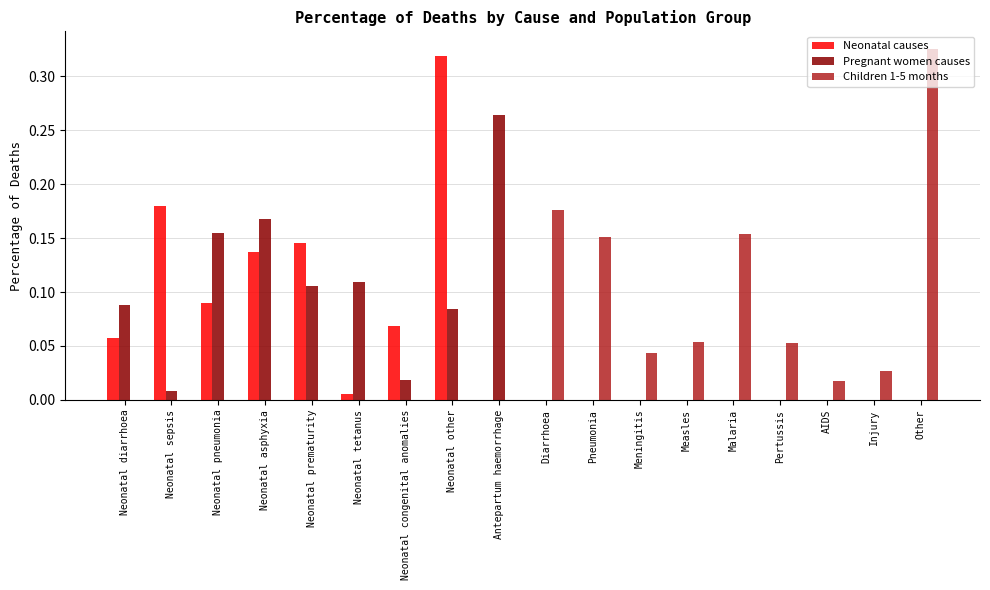

Is it true that Neonatal causes equals 0.0 at Injury?

True